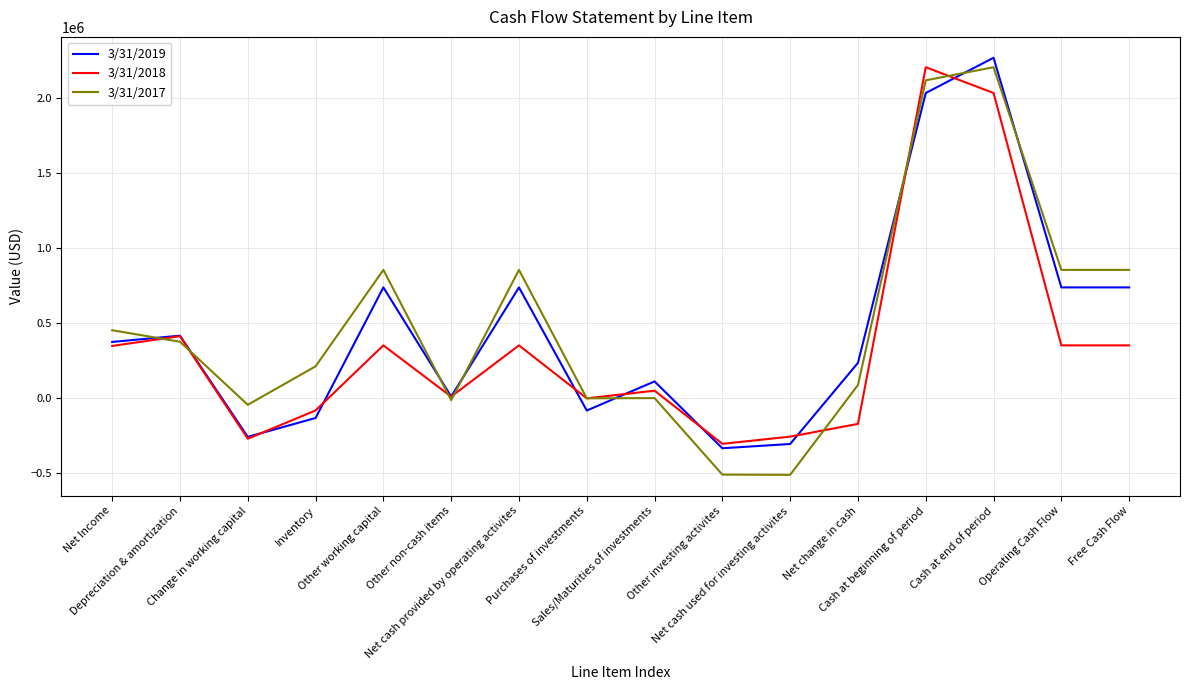

Which series has the largest range (max minus min)?

3/31/2017